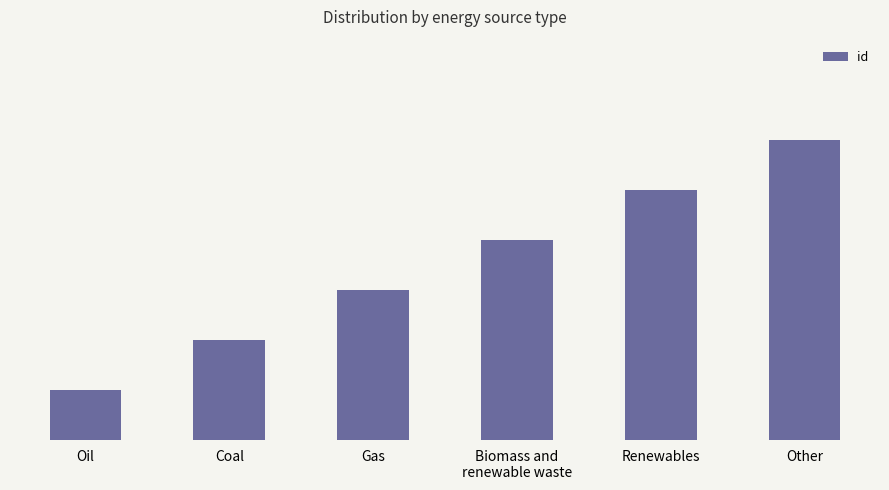

Reading right to left, transcribe all the data shown in this chart.

Other=6	Renewables=5	Biomass and
renewable waste=4	Gas=3	Coal=2	Oil=1